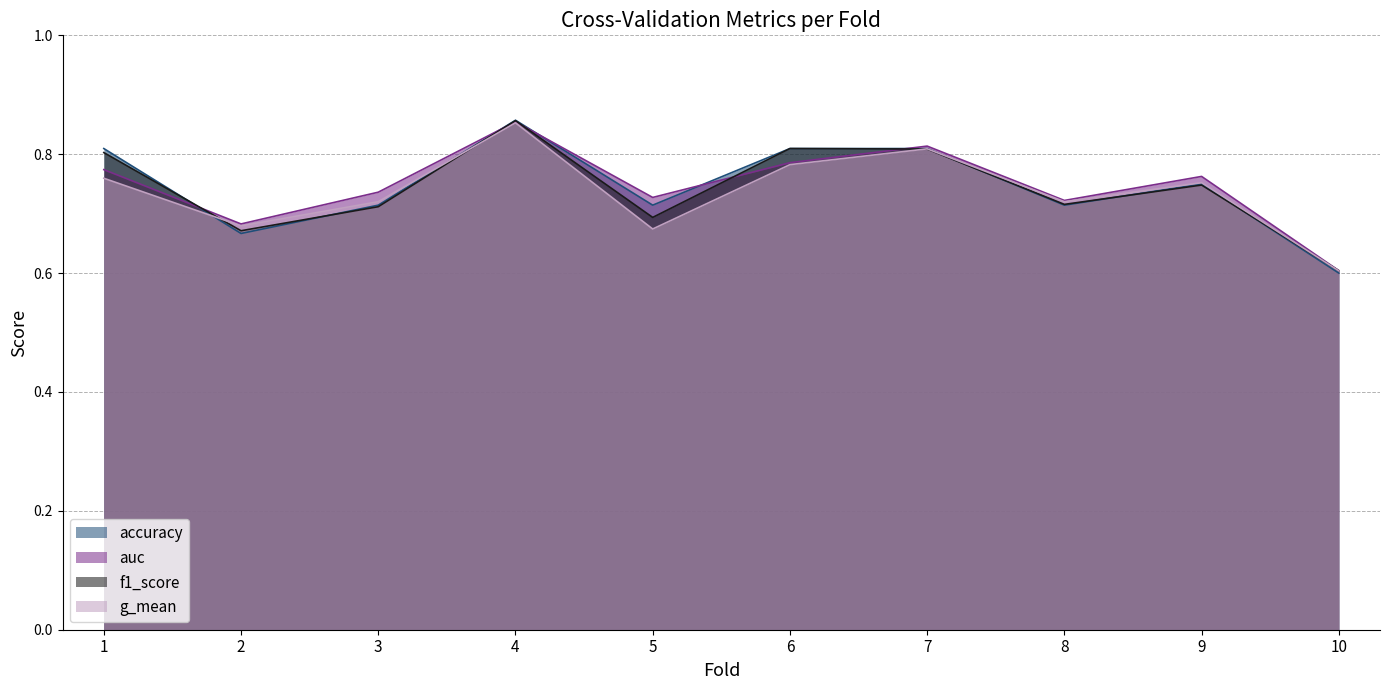

What is the value of the g_mean point at the 3rd from the left?

0.7